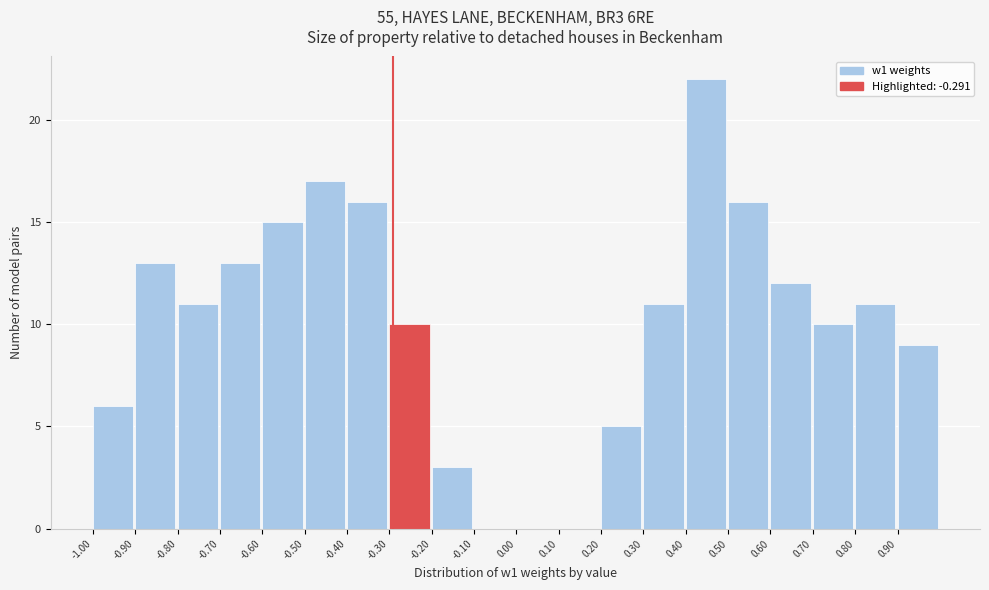

How tall is the bar that spans -0.7 to -0.6 on the x-axis? The values are not printed on the chart, so give them approximately, as read against the axis.

13